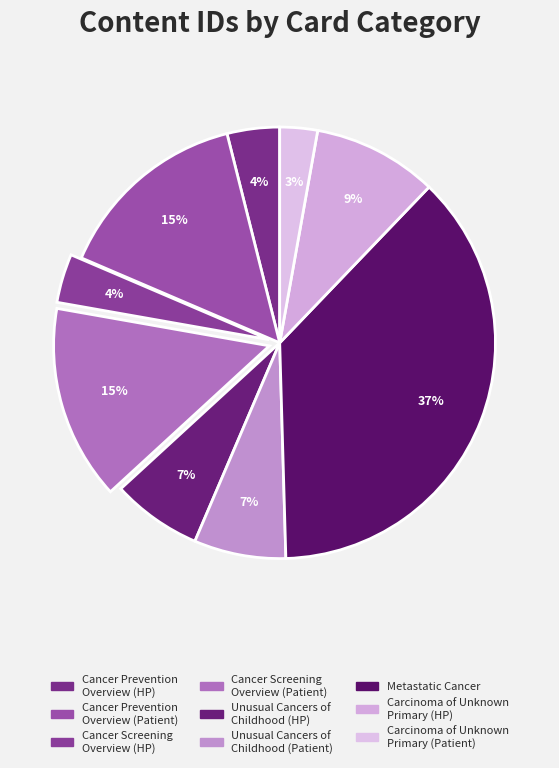

Count the number of slices in the pie.

9